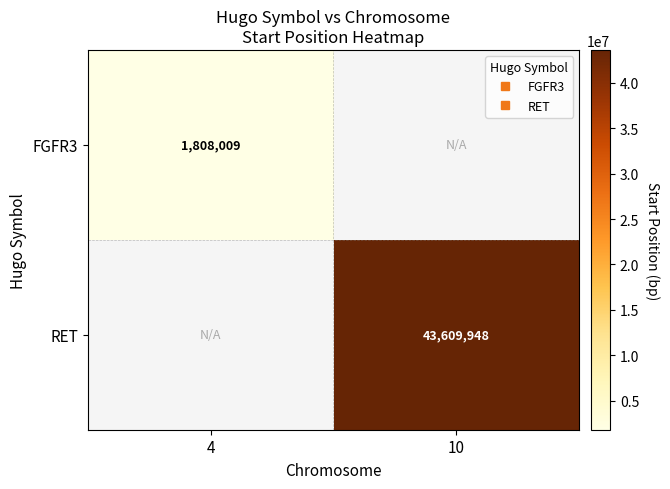

Read the FGFR3 value at 4.

1808009.0